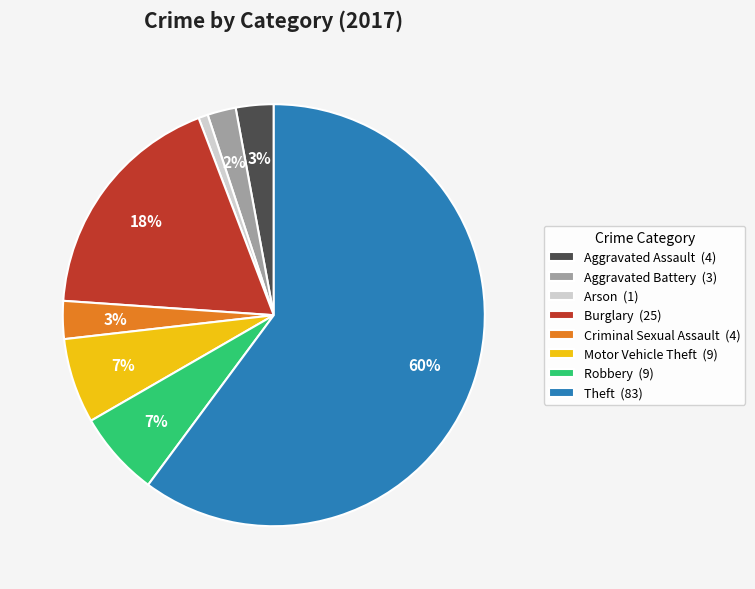

Is it true that Aggravated Assault is 10% of the pie?

False